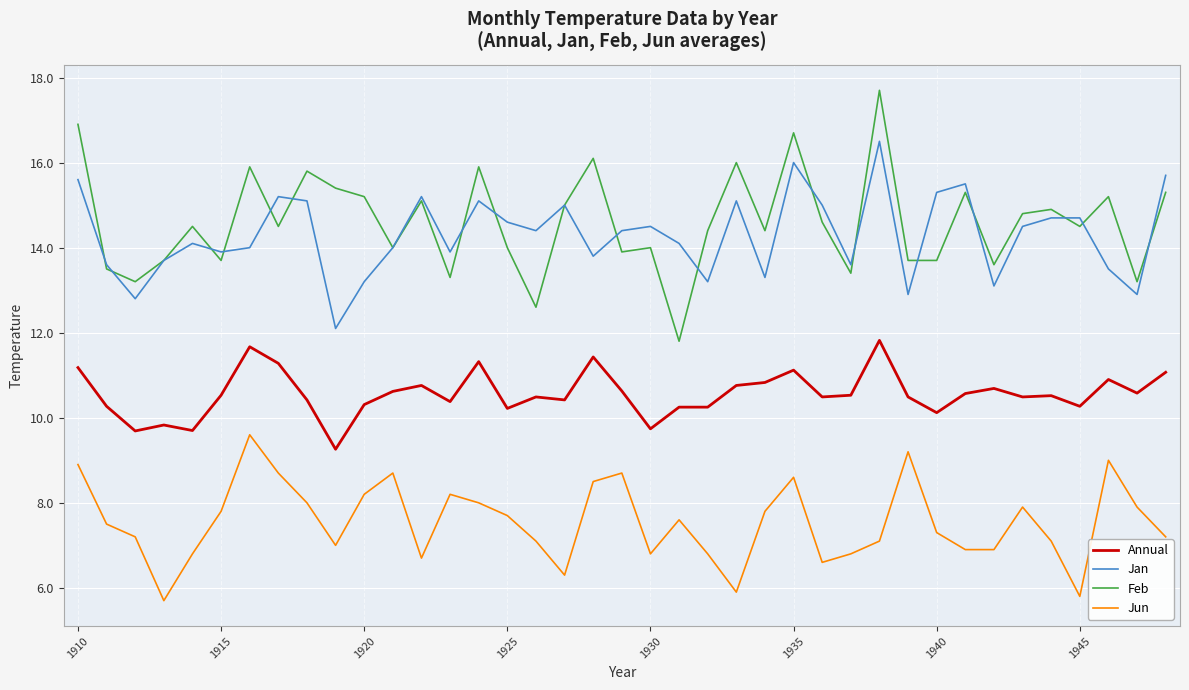

True or false: Feb and Jun cross at least once.

False